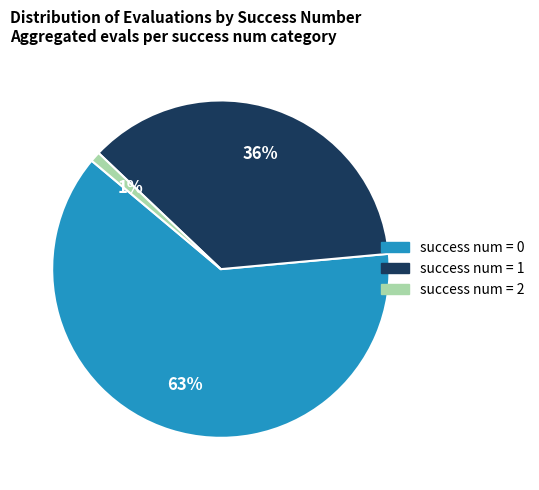

Count the number of slices in the pie.

3